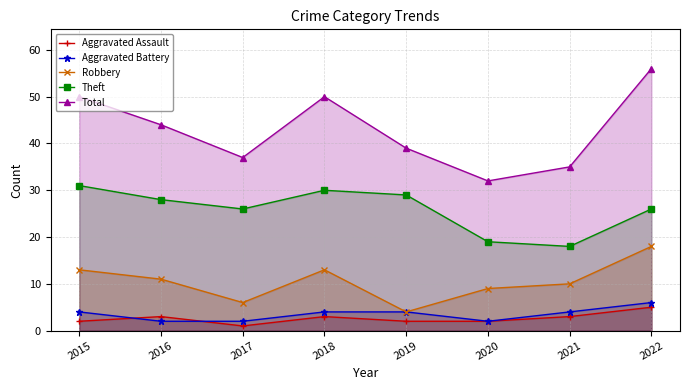

The value of Theft at 2022 is 26. True or false?

True